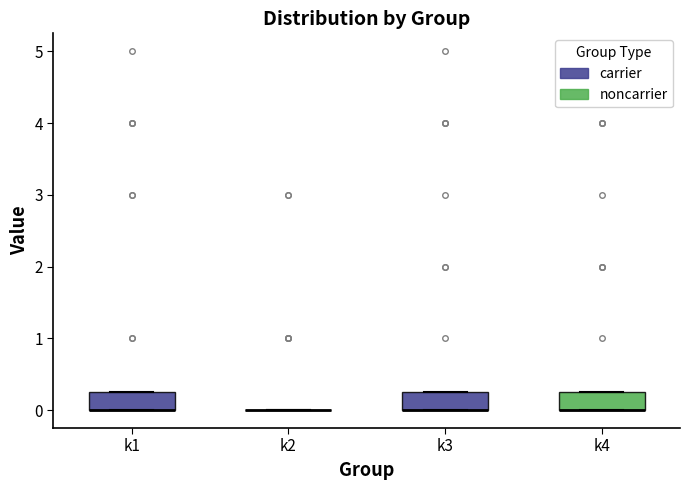

Reading left to right, transcribe this box plot: for each box, give where its median line is, the range the box spans, and where its two whiskers end, as read against the y-axis. The values are not printed on the chart, so give them approximately, as read against the axis.

k1: median 0.0 (drawn on the box's lower edge), box 0.0 to 0.3, whiskers 0.0 to 0.3
k2: box collapsed to a line at 0.0, whiskers 0.0 to 0.0
k3: median 0.0 (drawn on the box's lower edge), box 0.0 to 0.3, whiskers 0.0 to 0.3
k4: median 0.0 (drawn on the box's lower edge), box 0.0 to 0.3, whiskers 0.0 to 0.3